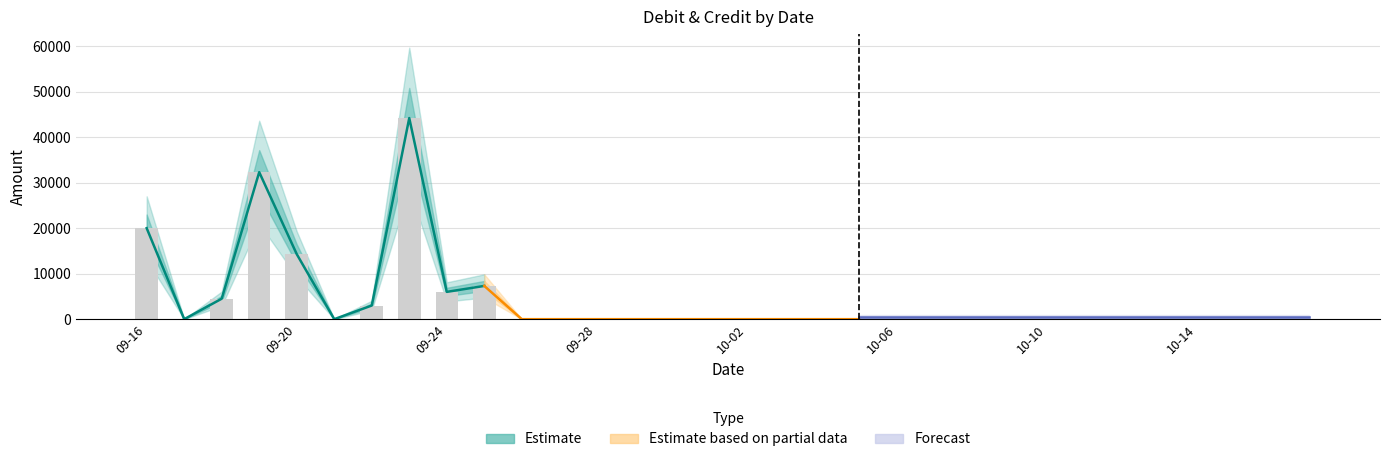

At which category does the chart reach its minimum across all series?

2025-09-17